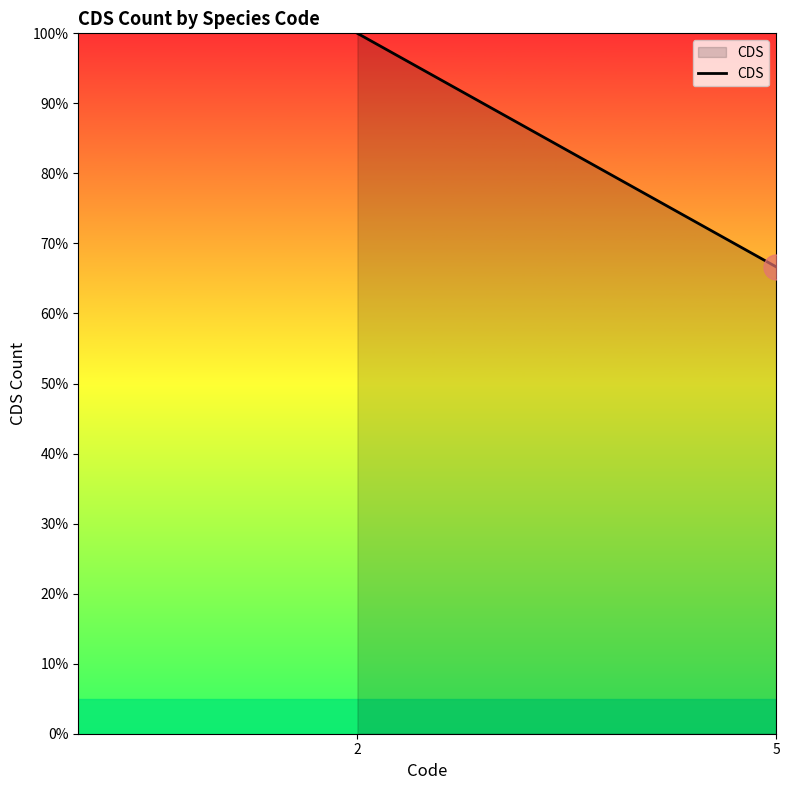

Reading right to left, transcribe all the data shown in this chart.

5=66.7	2=100.0